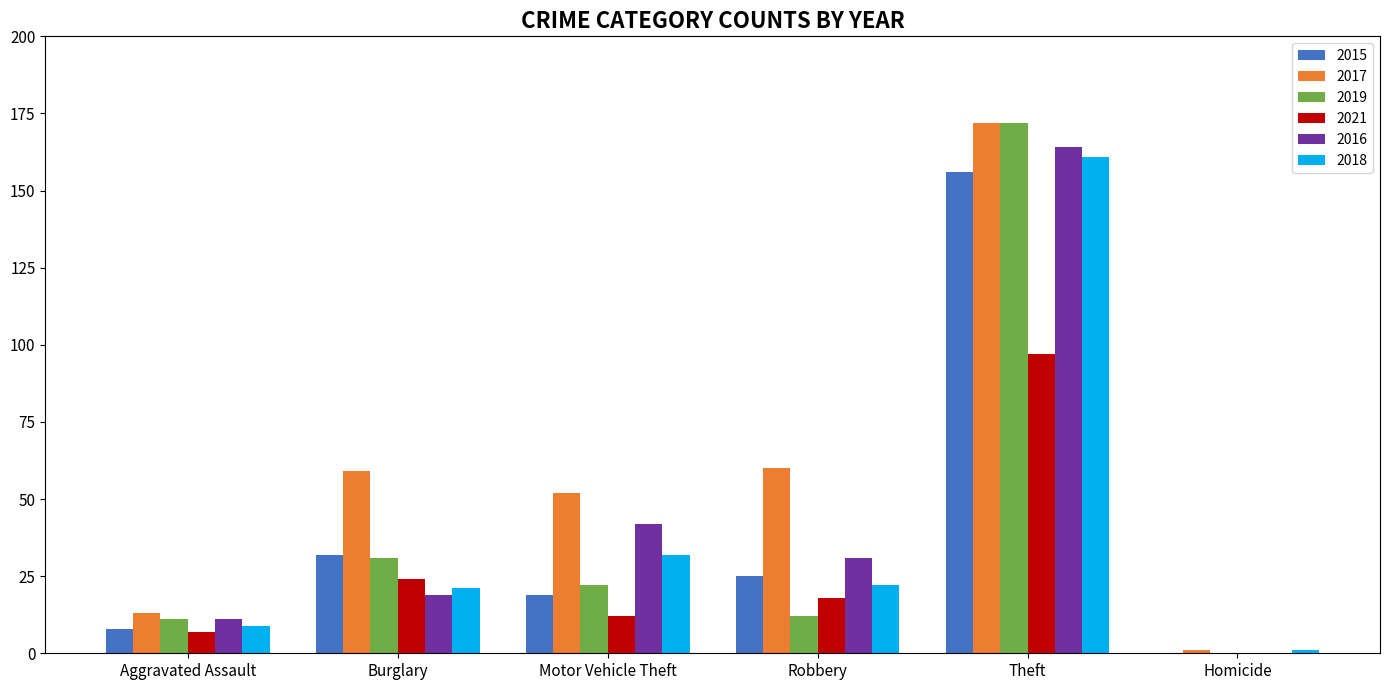

What is the total value across all series at Robbery?

168